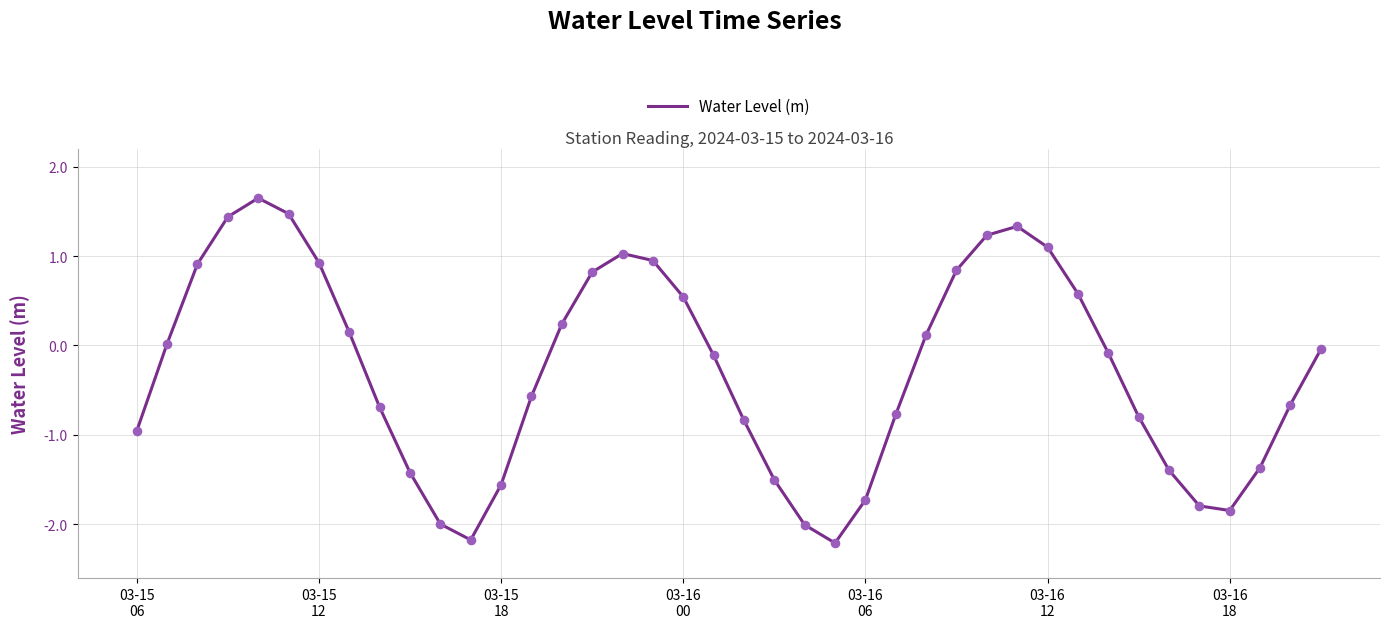

What is the difference between the maximum and minimum values?

3.9